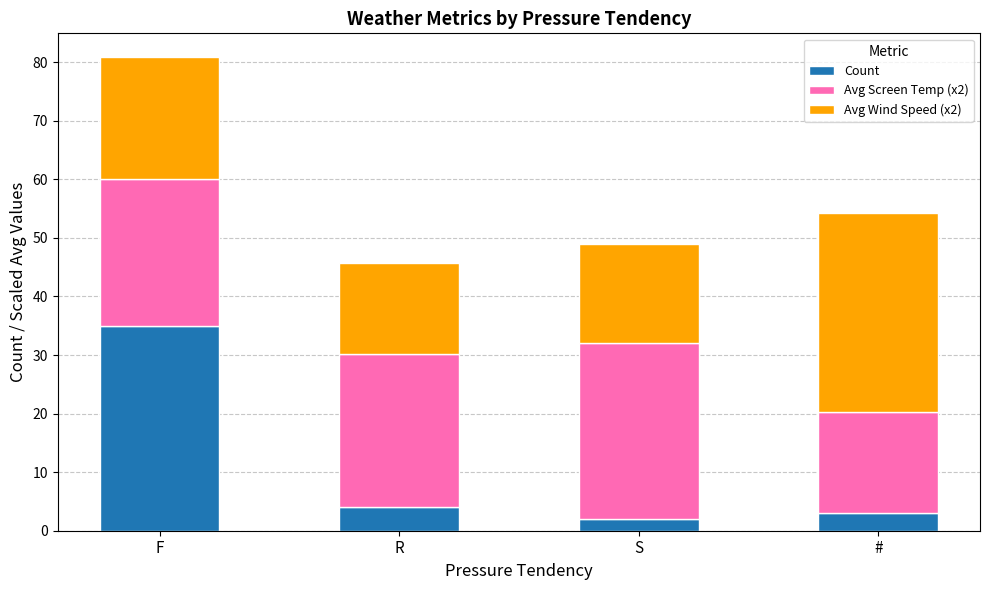

Are the bars grouped side by side (vs. stacked)?

No